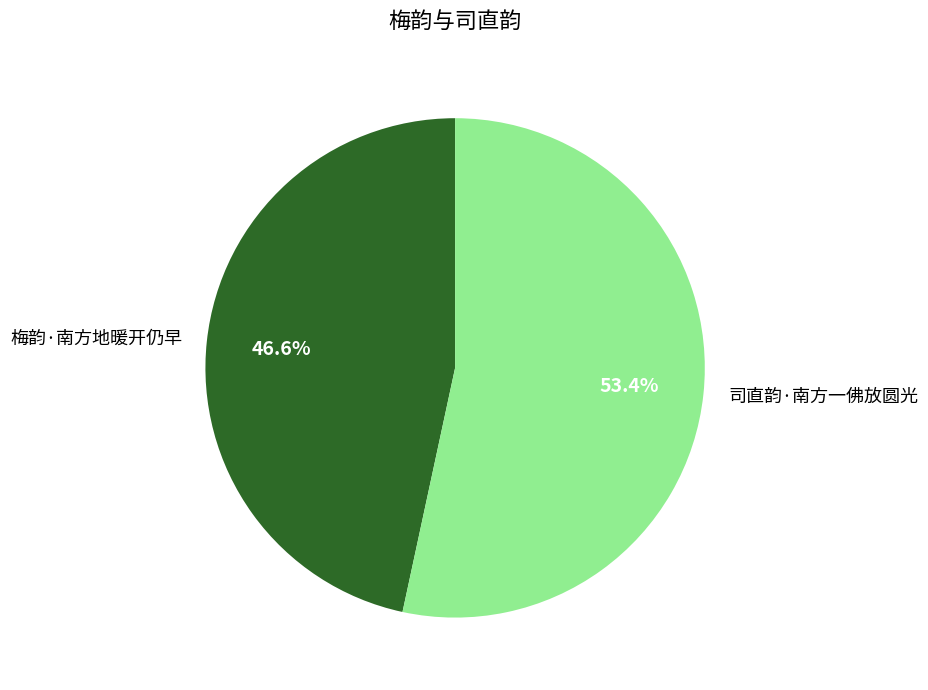

Approximately how many times larger is the value at 梅韵·南方地暖开仍早 compared to 司直韵·南方一佛放圆光?

0.9